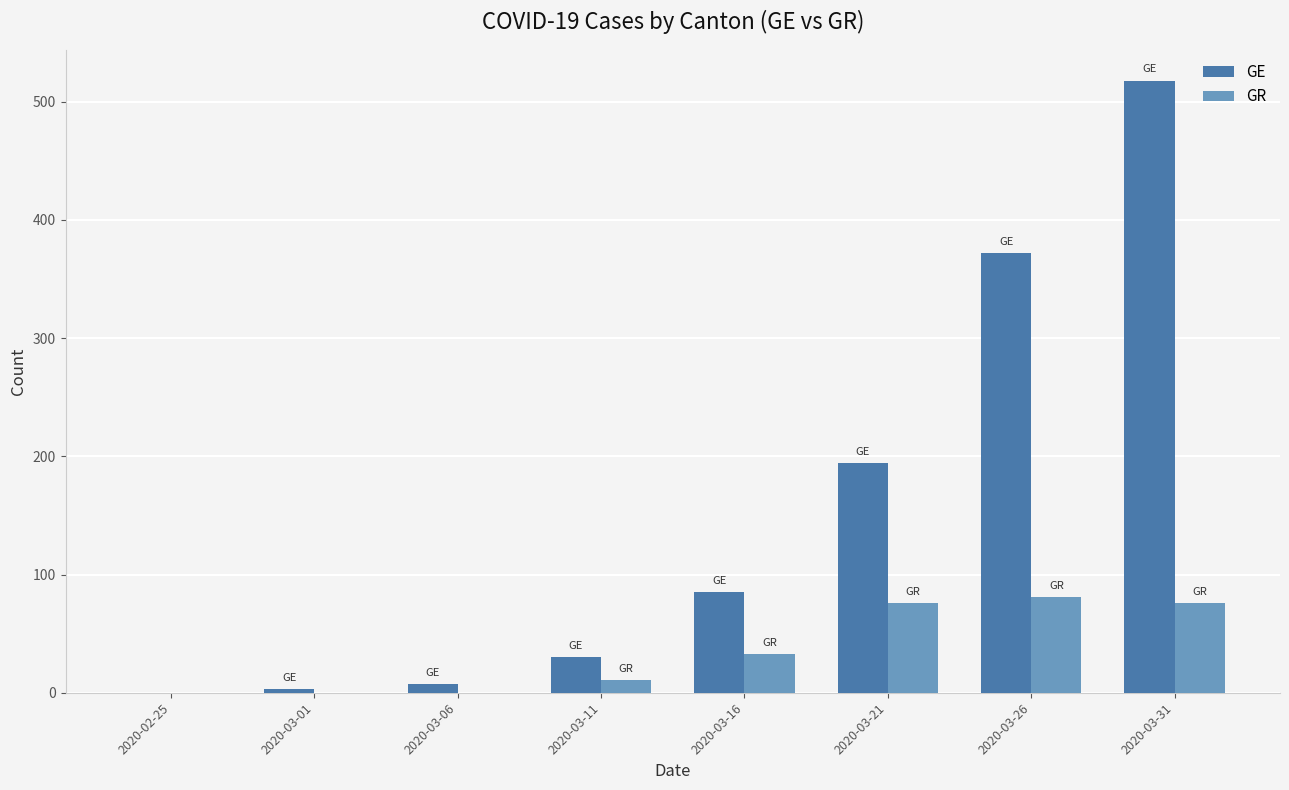

How many distinct data groups are displayed?

2